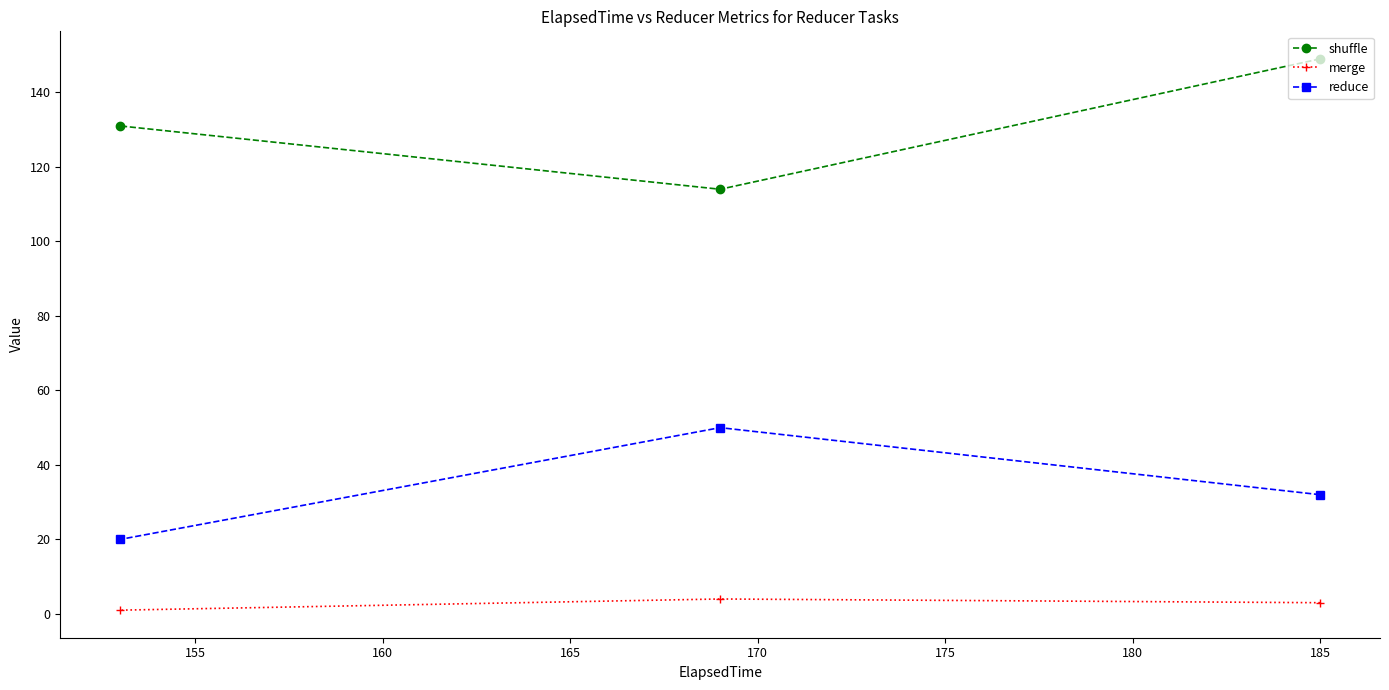

List the series in order of their overall mean, highest first.

shuffle, reduce, merge